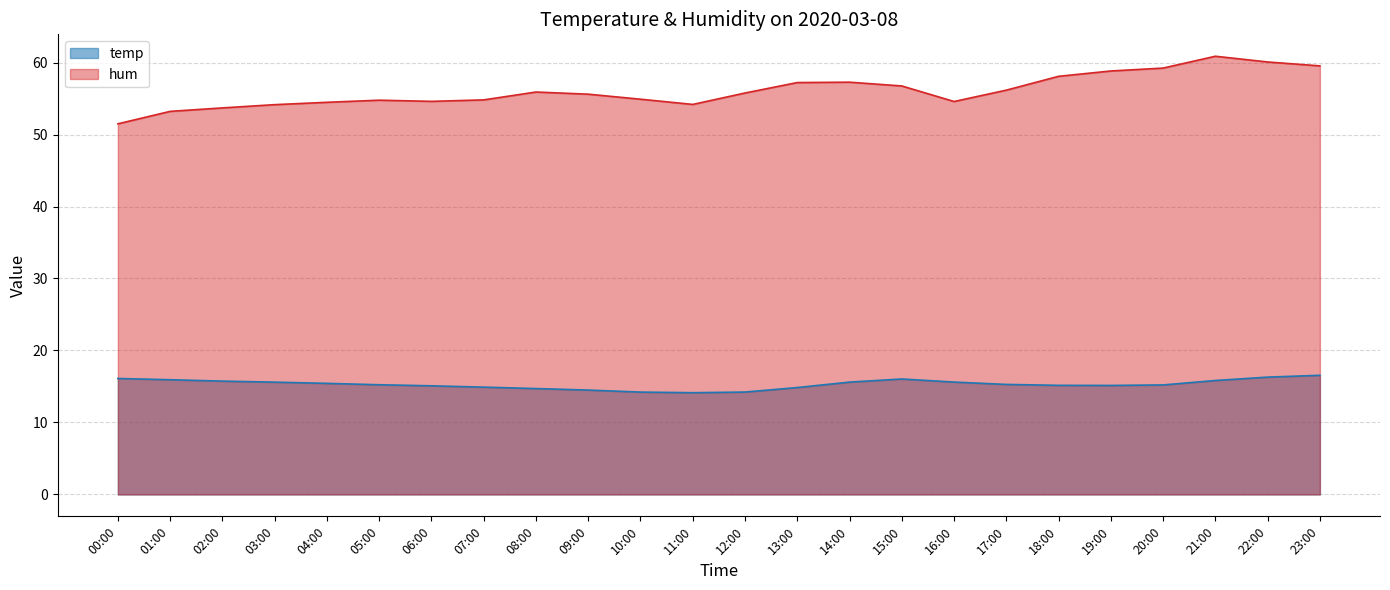

At how many categories does at least one series exceed 39?

24